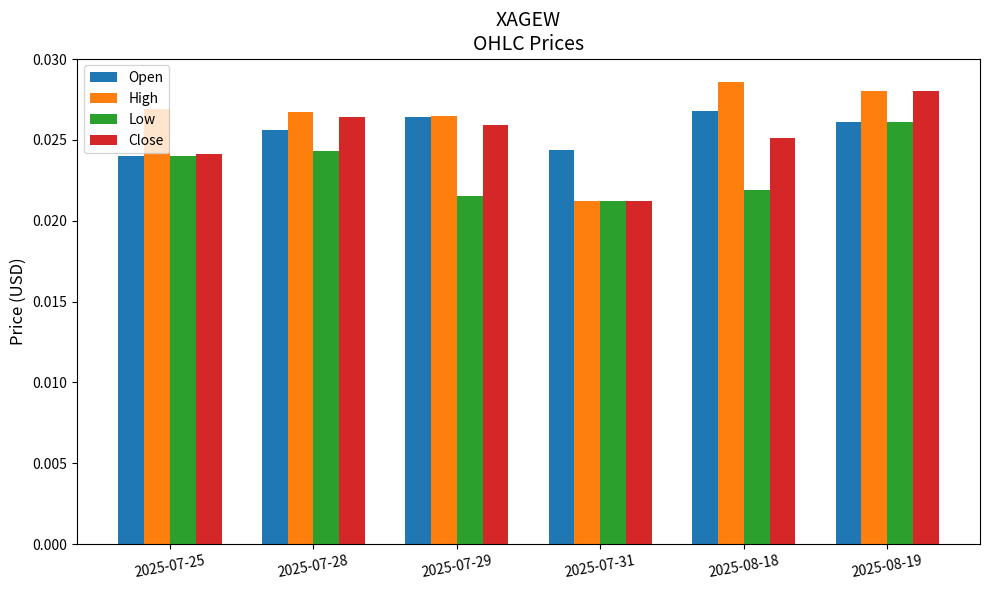

List the labels in order of Low value, smallest first.

2025-07-31, 2025-07-29, 2025-08-18, 2025-07-25, 2025-07-28, 2025-08-19